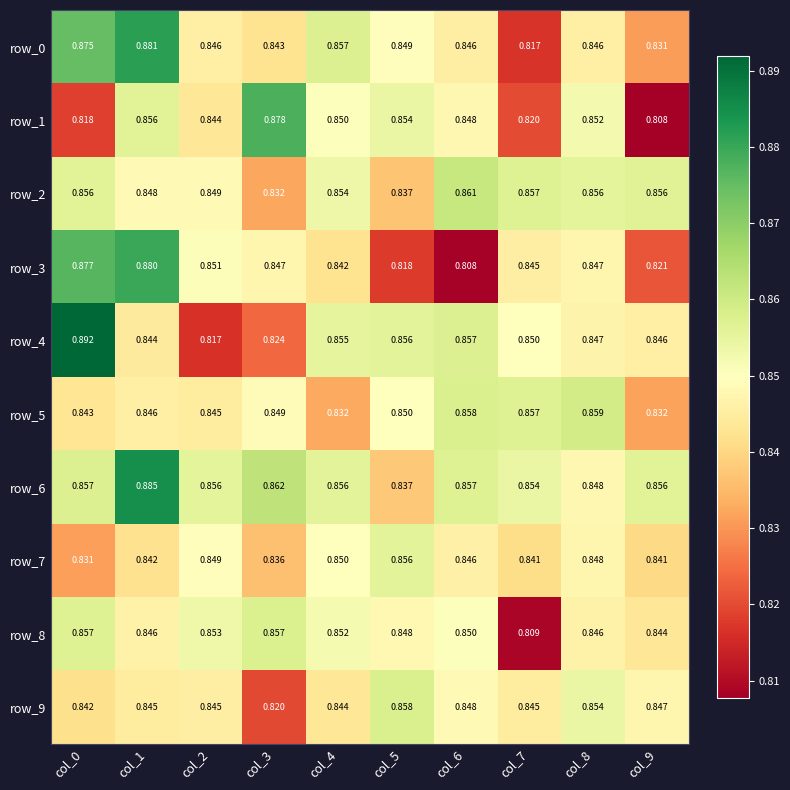

What is the sum of all row_8 values?

8.5